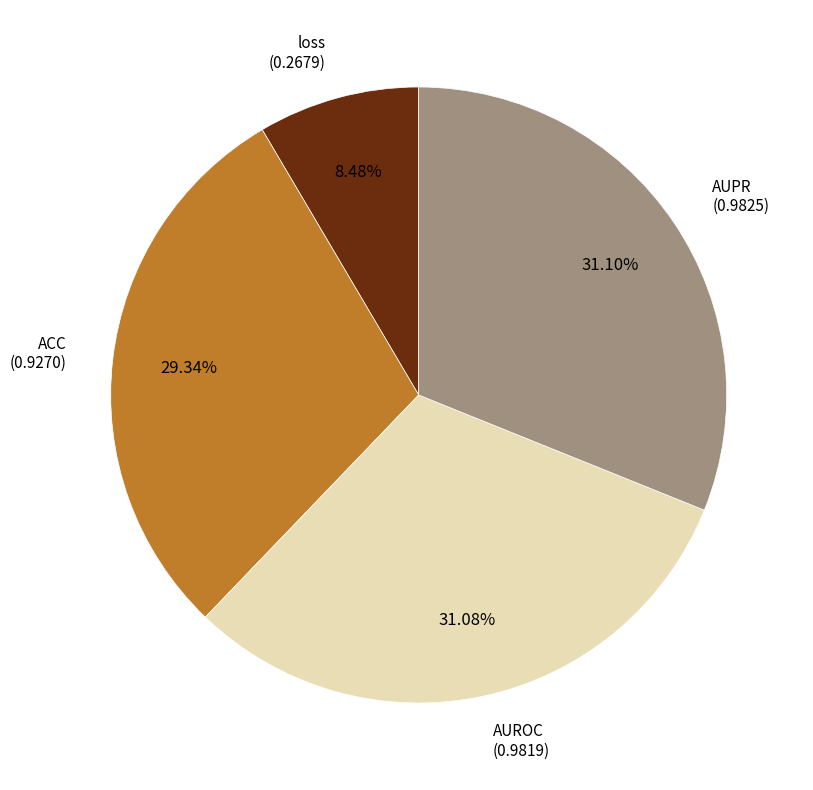

Is there any slice that represents more than half of the pie?

No